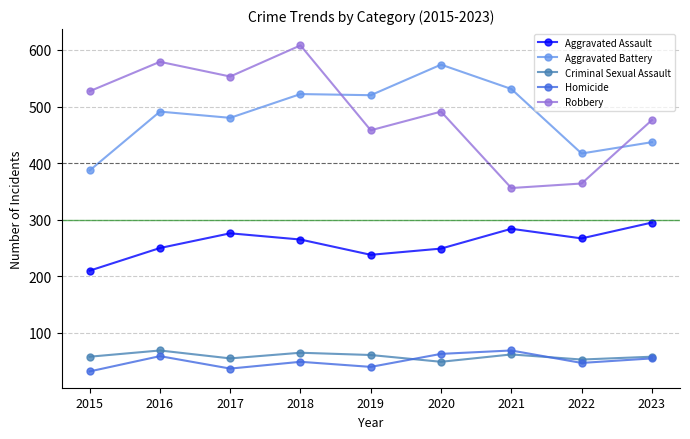

At which category is the sum across all series the highest?

2018